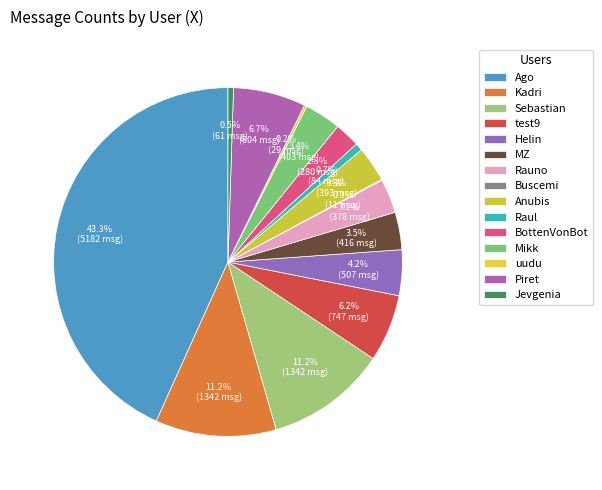

Count the number of slices in the pie.

15